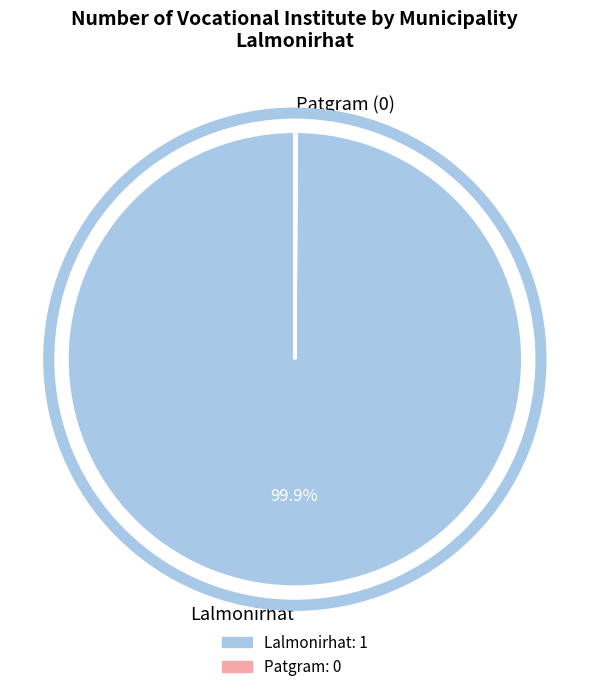

Which category accounts for the majority?

Lalmonirhat